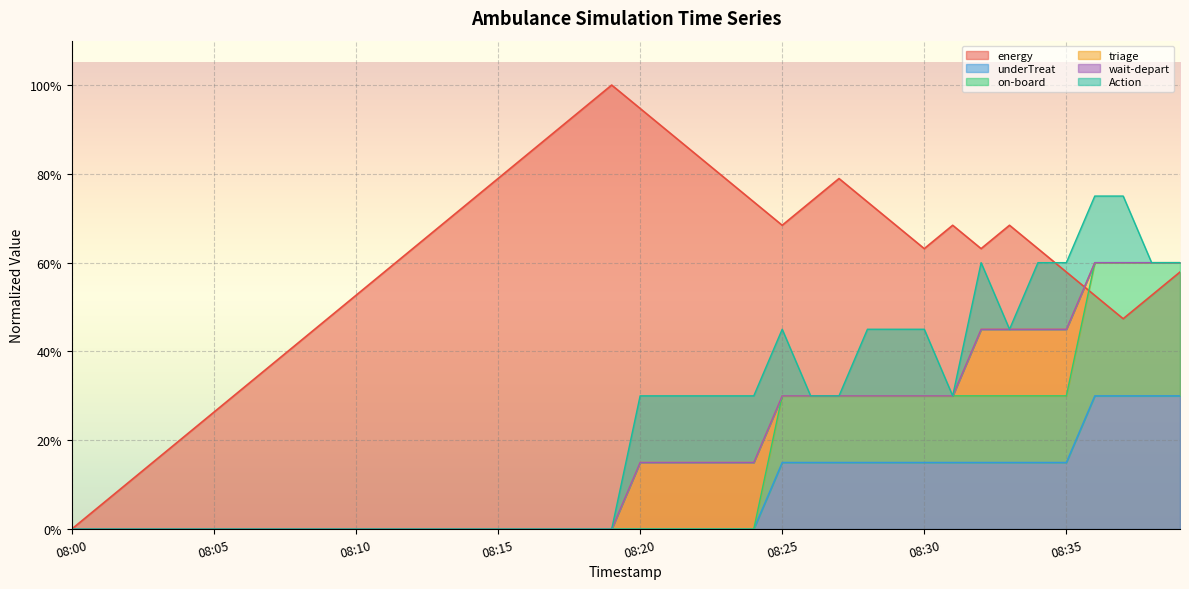

What is the sum of the underTreat values at 08:03 and 08:33?

0.1